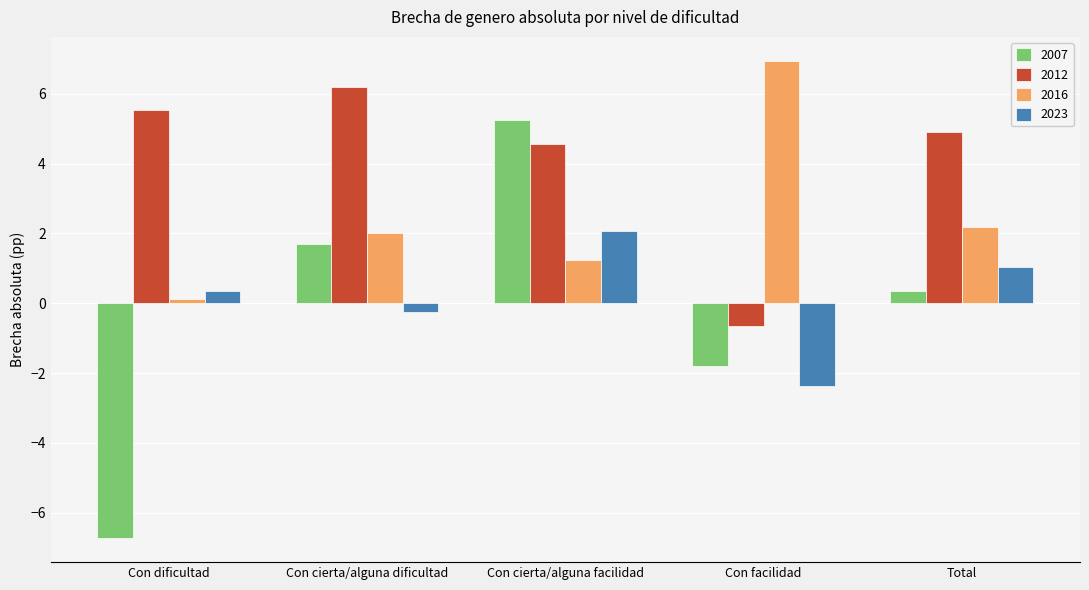

Is it true that 2016 equals 2.2 at Total?

True